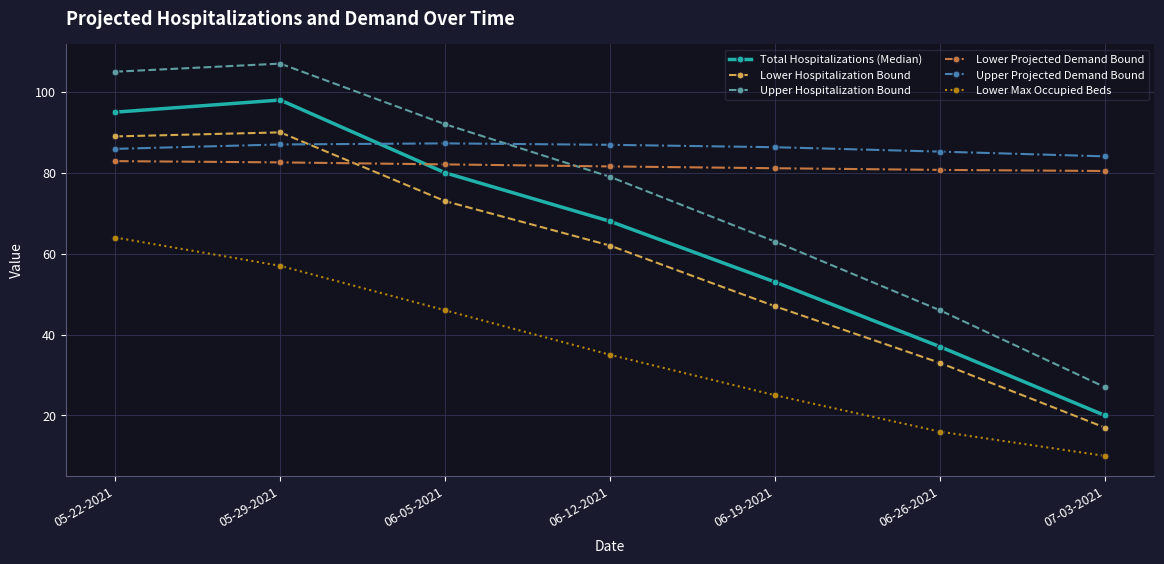

What is the average value of the Upper Hospitalization Bound series?

74.1